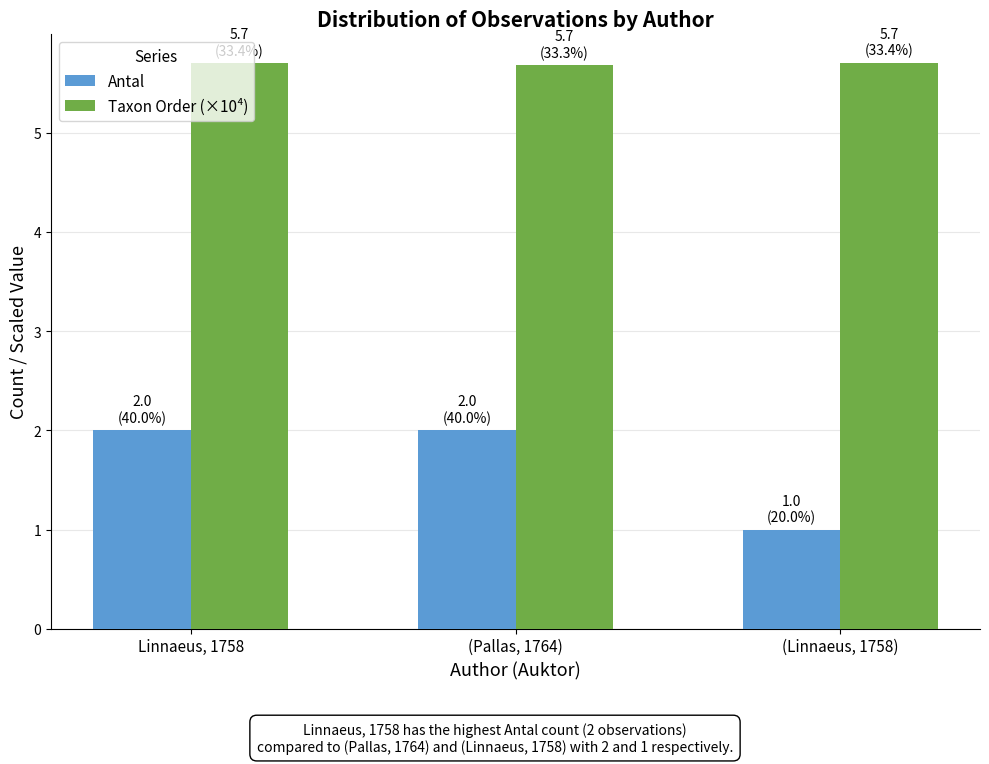

Reading left to right, transcribe all the data shown in this chart.

Antal: Linnaeus, 1758=2.0	(Pallas, 1764)=2.0	(Linnaeus, 1758)=1.0
Taxon Order (×10⁴): Linnaeus, 1758=5.7	(Pallas, 1764)=5.7	(Linnaeus, 1758)=5.7